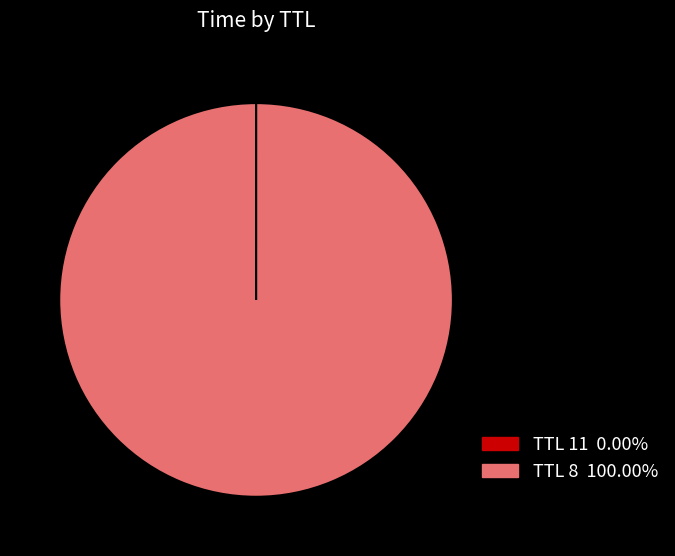

Does any single category account for the majority?

Yes